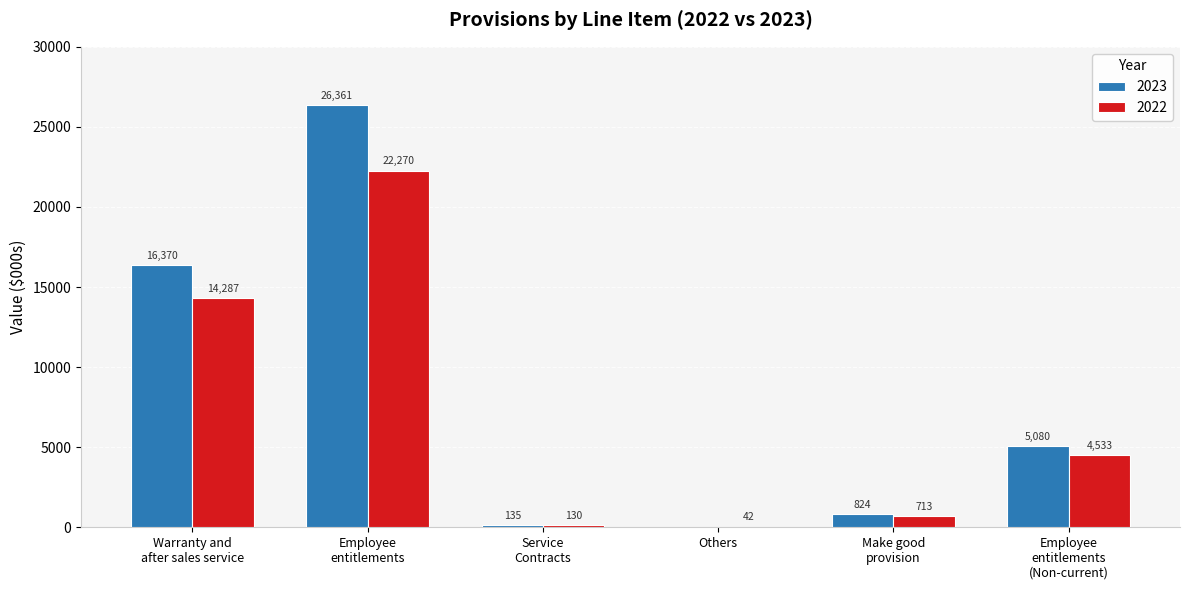

Is it true that 2023 equals 5080 at Employee
entitlements
(Non-current)?

True